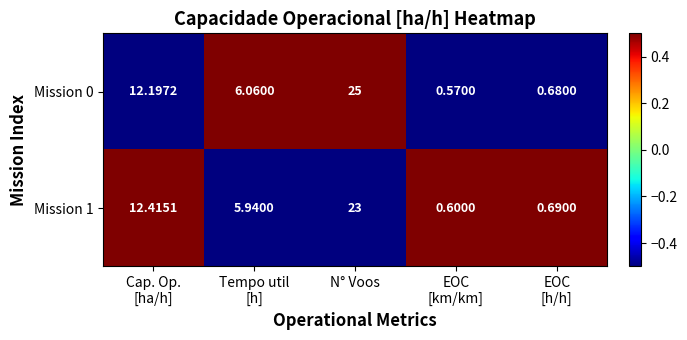

Between N° Voos and EOC
[km/km], which series saw the biggest shift?

Mission 0